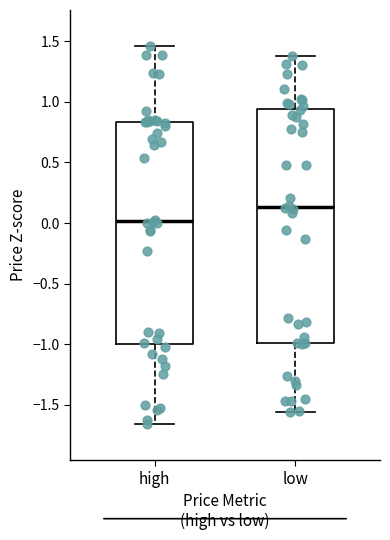

Reading left to right, transcribe this box plot: for each box, give where its median line is, the range the box spans, and where its two whiskers end, as read against the y-axis. The values are not printed on the chart, so give them approximately, as read against the axis.

high: median 0.00, box -1.00 to 0.85, whiskers -1.65 to 1.45
low: median 0.15, box -1.00 to 0.95, whiskers -1.55 to 1.35